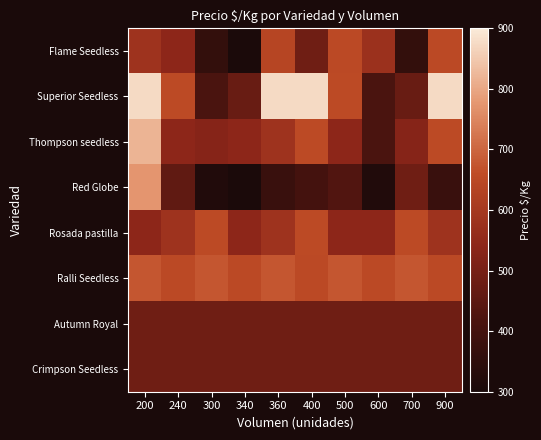

Reading right to left, extract all data points from this chart.

Flame Seedless: 900=650	700=361	600=575	500=650	400=486	360=639	340=306	300=361	240=542	200=583
Superior Seedless: 900=875	700=472	600=417	500=653	400=875	360=875	340=472	300=417	240=653	200=875
Thompson seedless: 900=653	700=528	600=417	500=542	400=653	360=583	340=542	300=528	240=542	200=819
Red Globe: 900=375	700=486	600=319	500=431	400=403	360=375	340=306	300=319	240=458	200=775
Rosada pastilla: 900=583	700=653	600=542	500=542	400=653	360=583	340=542	300=653	240=583	200=542
Ralli Seedless: 900=650	700=675	600=650	500=675	400=650	360=675	340=650	300=675	240=650	200=675
Autumn Royal: 900=486	700=486	600=486	500=486	400=486	360=486	340=486	300=486	240=486	200=486
Crimpson Seedless: 900=486	700=486	600=486	500=486	400=486	360=486	340=486	300=486	240=486	200=486